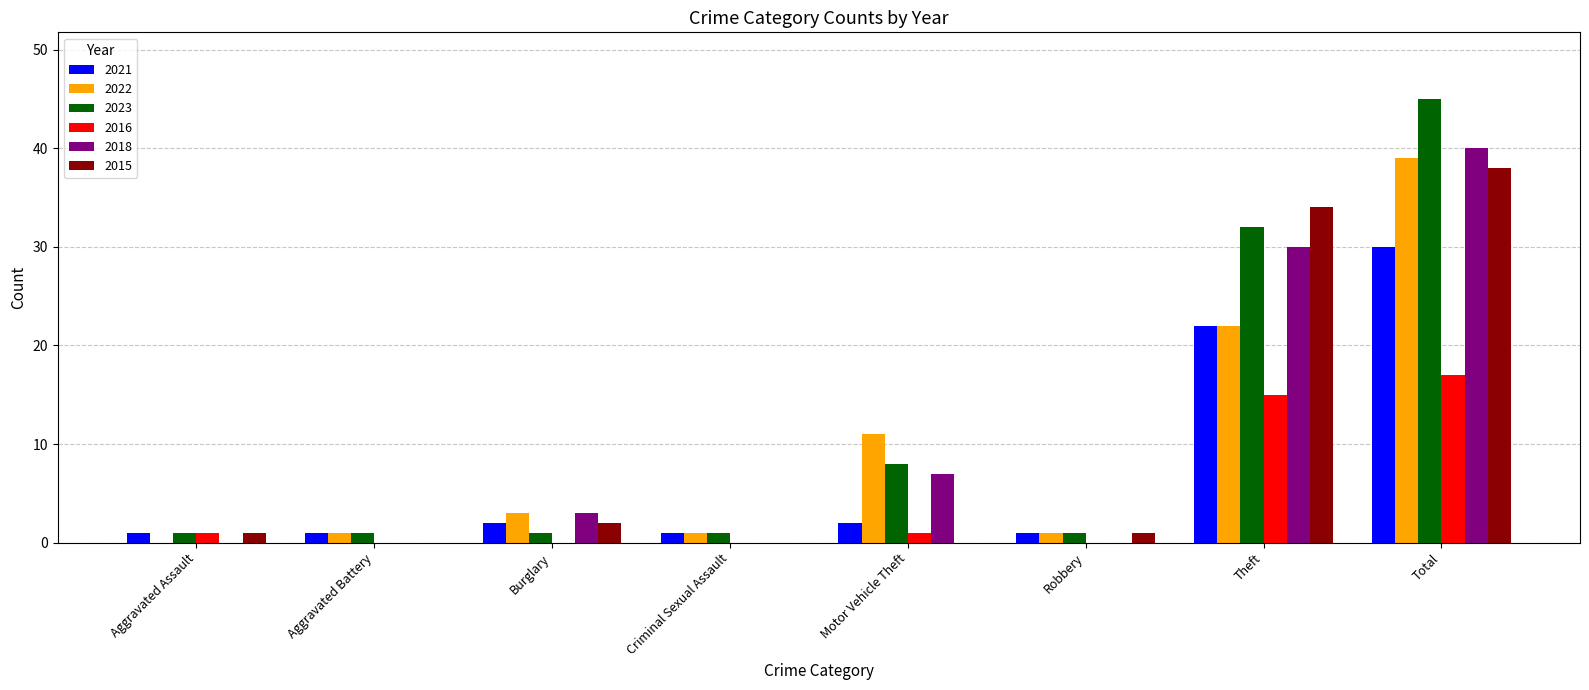

What are all the series names shown in the legend?

2021, 2022, 2023, 2016, 2018, 2015